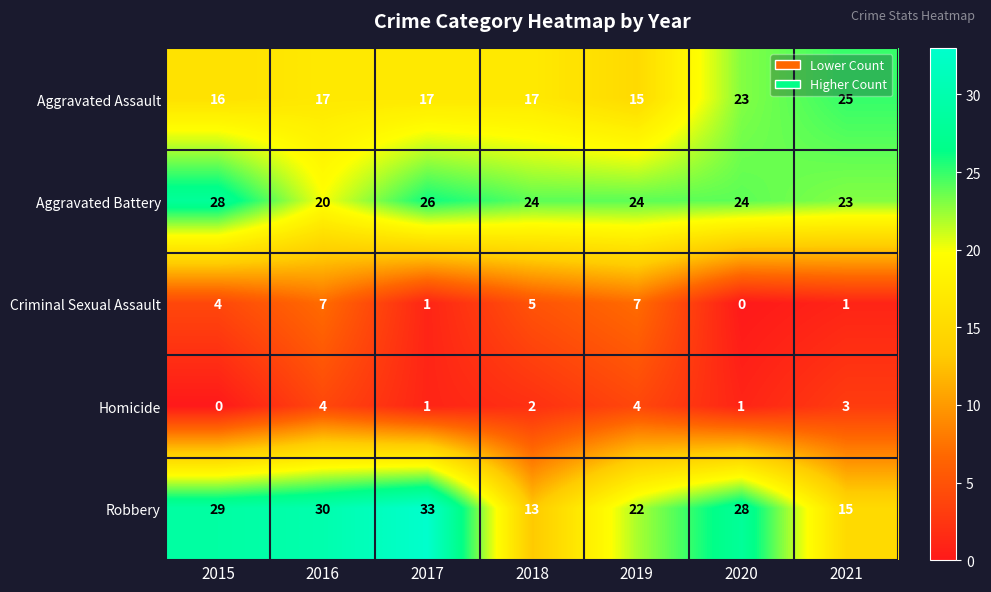

Which series changed the most between 2016 and 2021?

Robbery